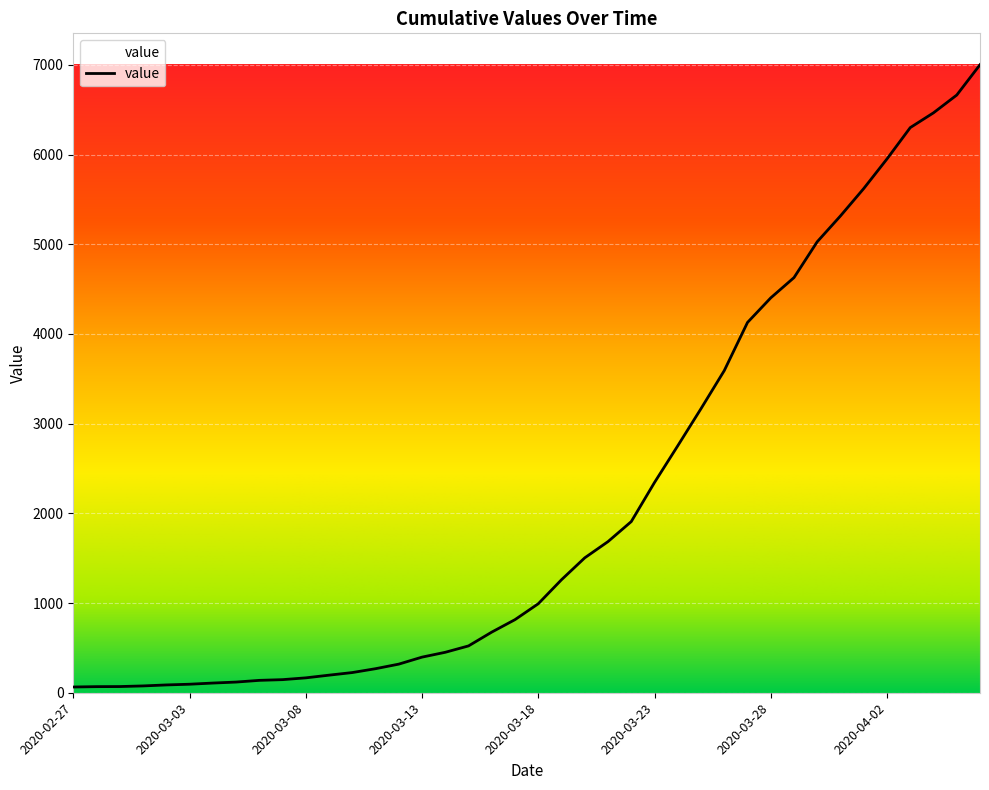

What is the difference between the maximum and minimum values?

6937